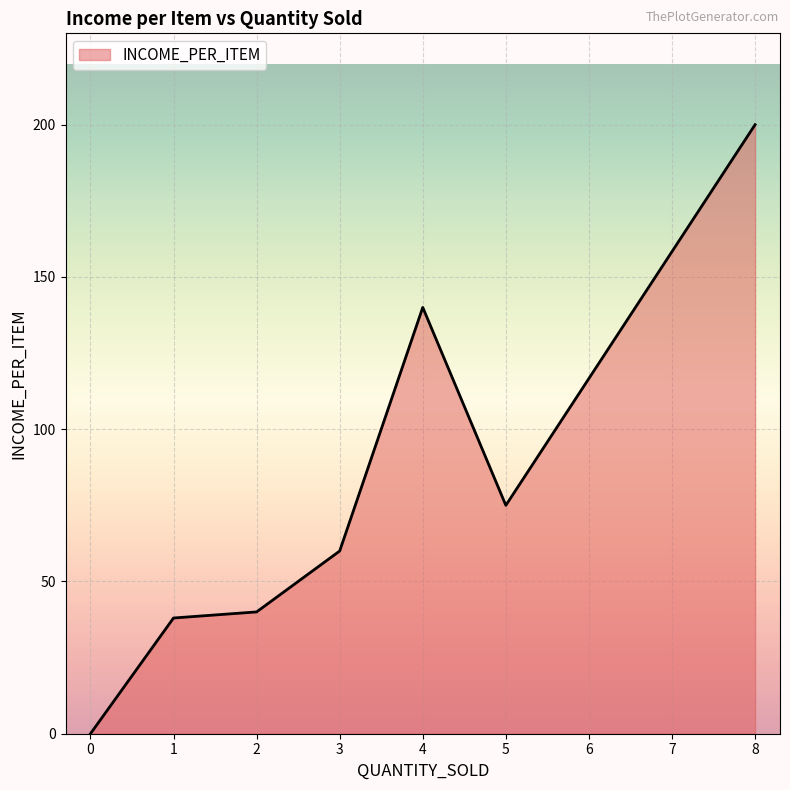

Rank the categories by value from highest to lowest.

8, 4, 5, 3, 2, 1, 0